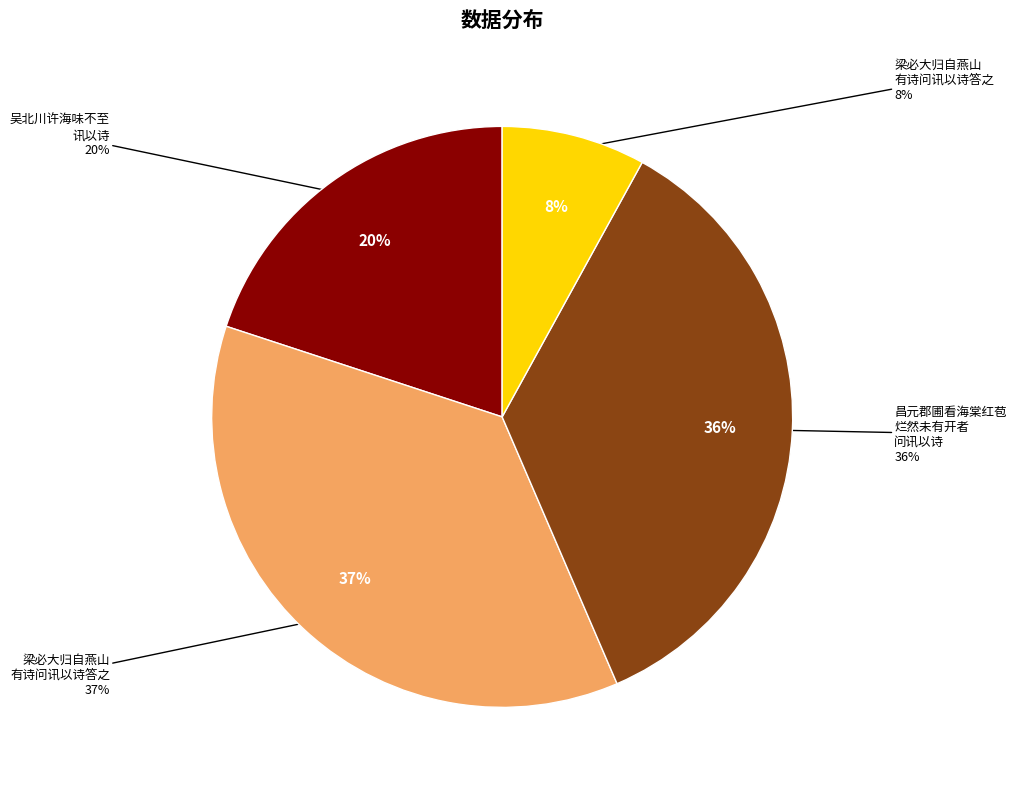

Which category has the biggest portion of the pie?

梁必大归自燕山有诗问讯以诗答之